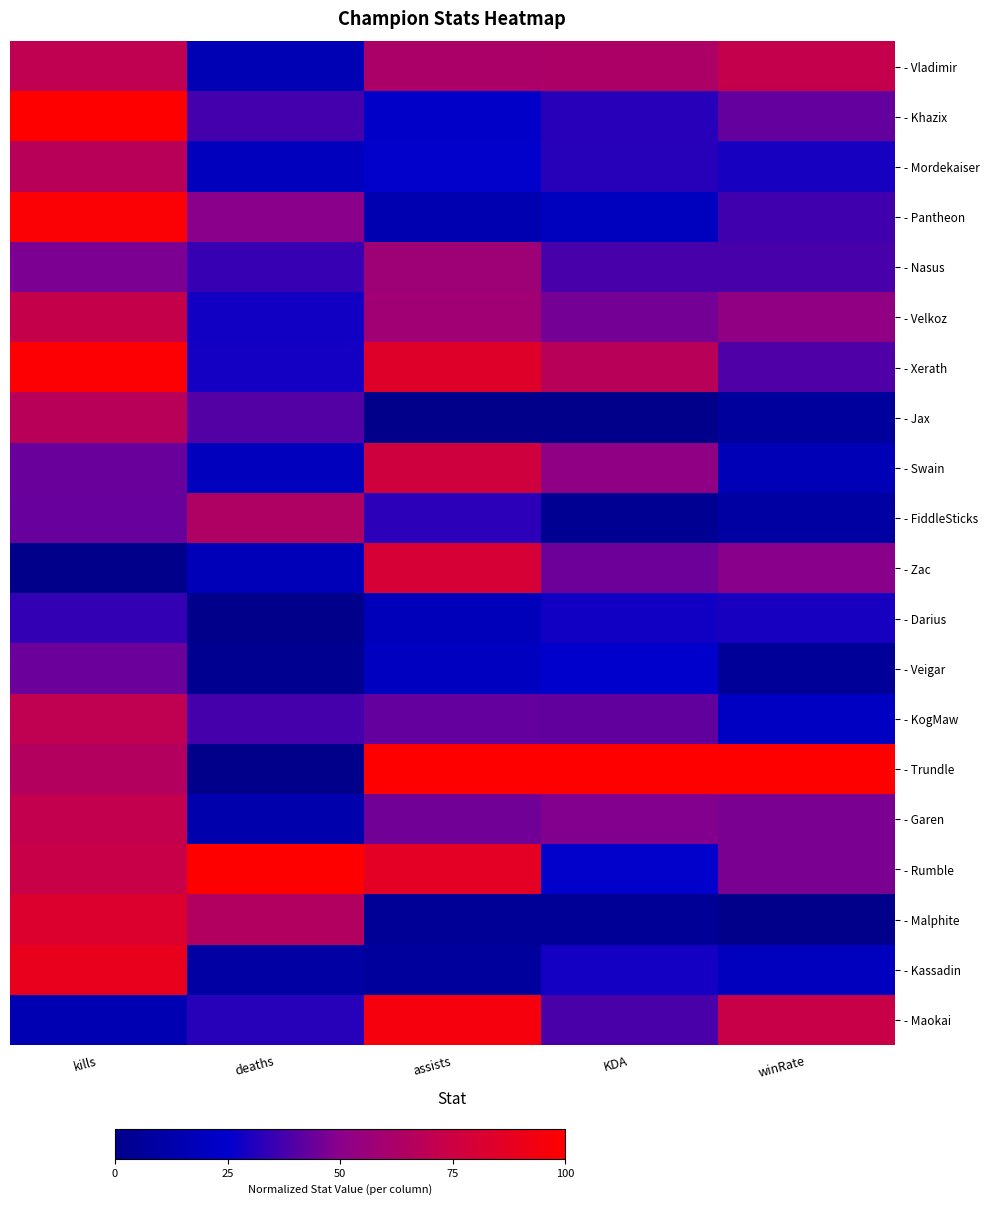

Between assists and winRate, which is larger?

winRate